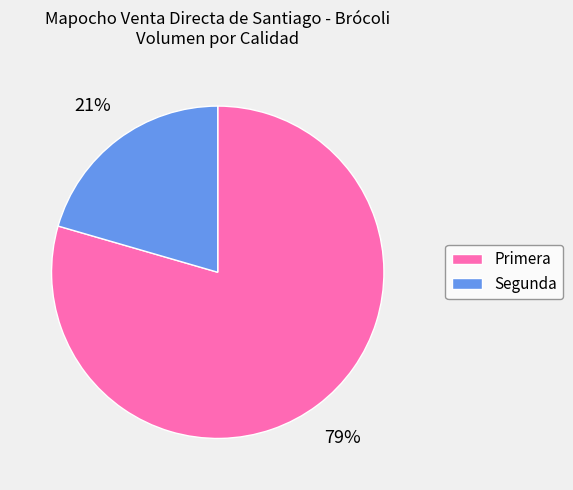

How many segments does this pie chart have?

2